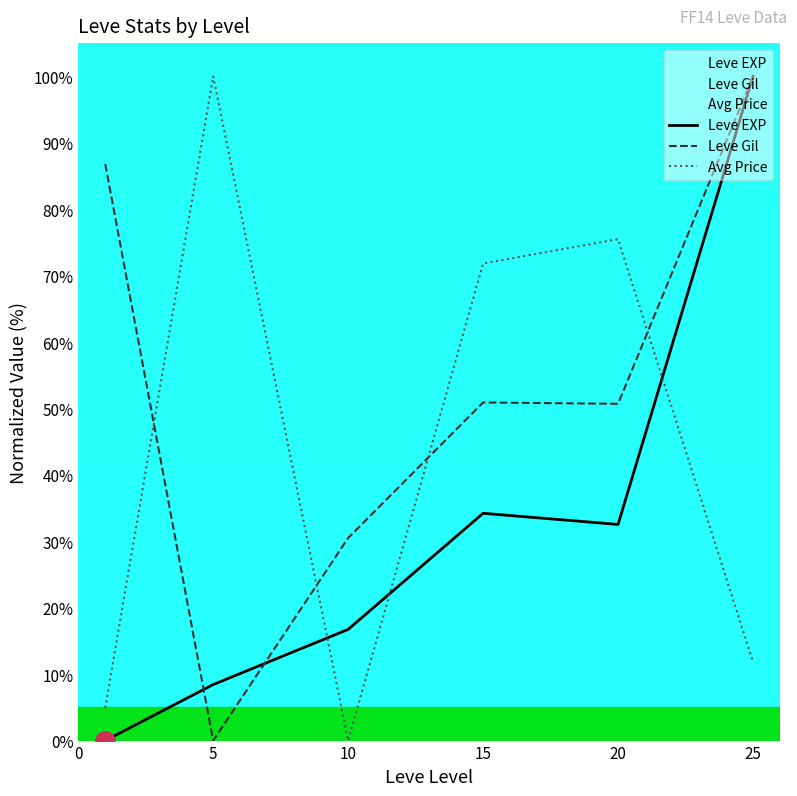

What are all the series names shown in the legend?

Leve EXP, Leve Gil, Avg Price